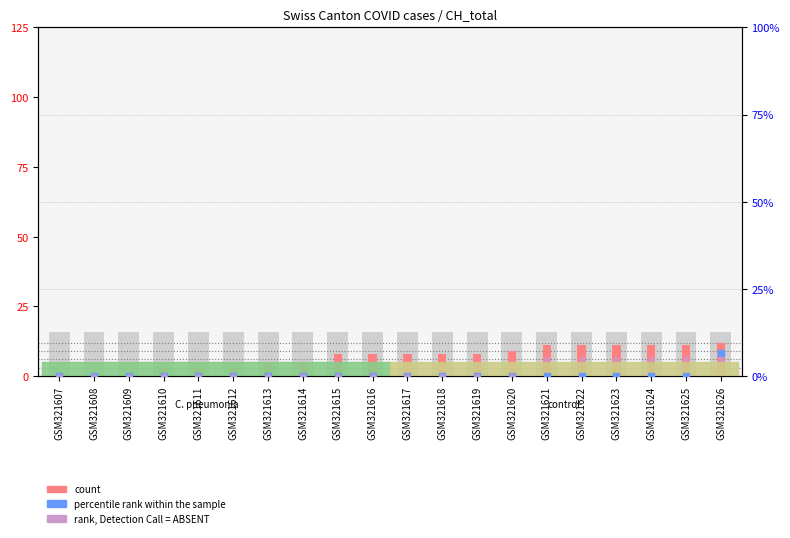

Which series reaches the maximum Y coordinate?

CH (count)